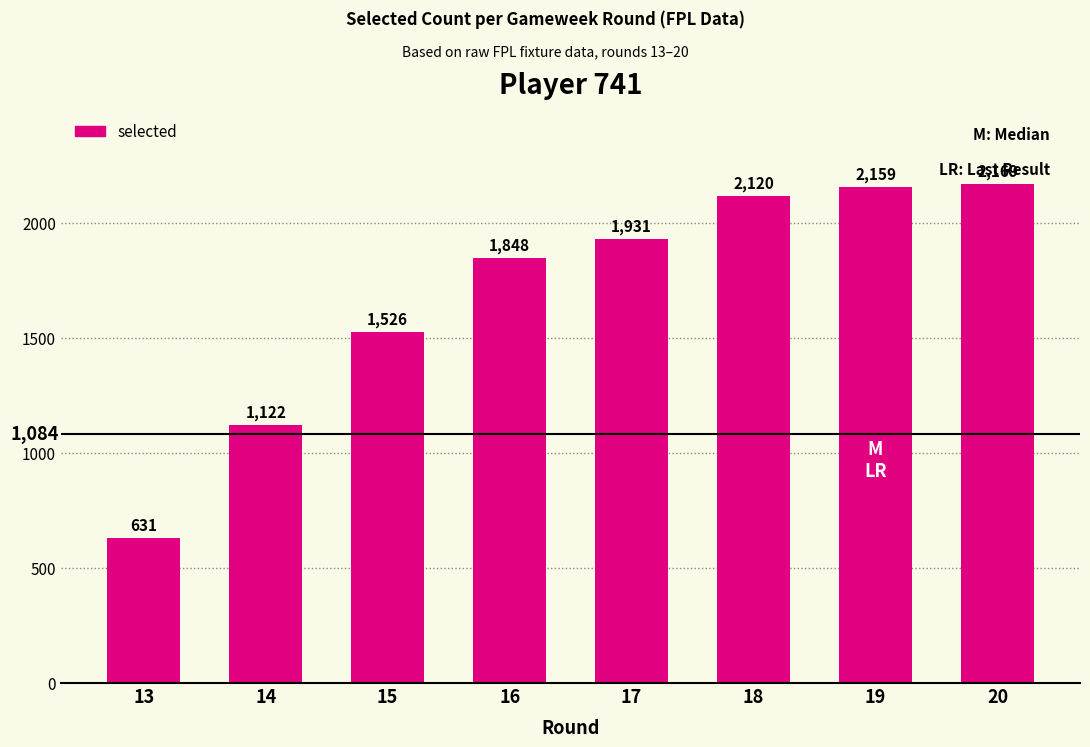

Which category has the lowest value across all series?

13